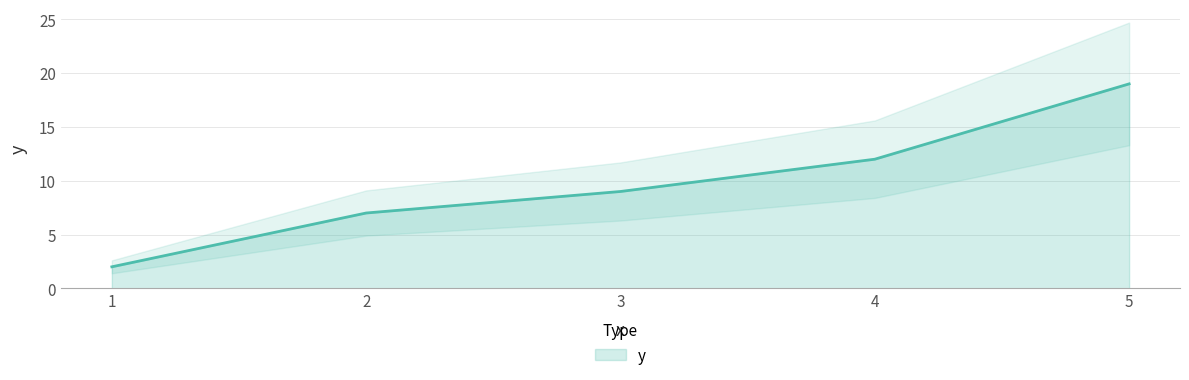

Reading left to right, what are all the values shown in this chart?

1=2	2=7	3=9	4=12	5=19